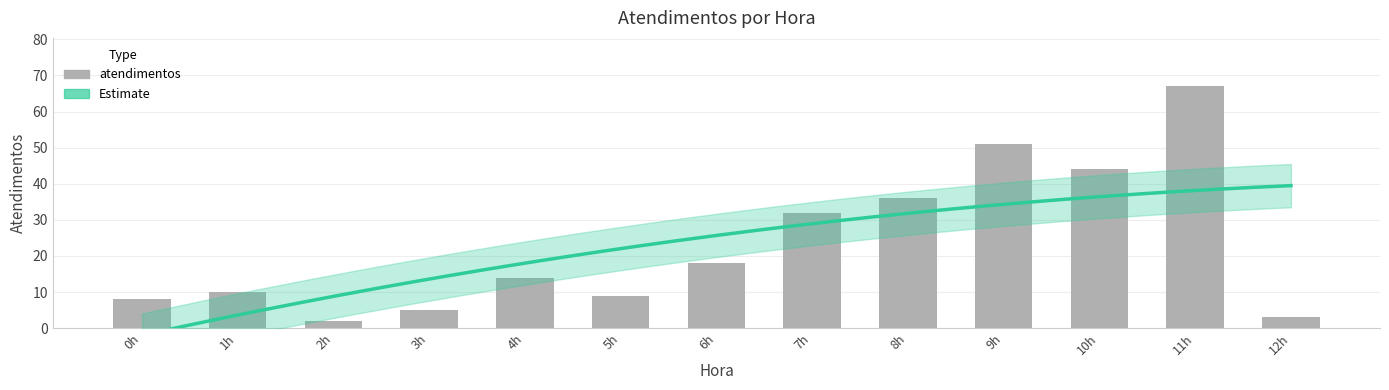

What is the label of the 6th bar from the right?

7h